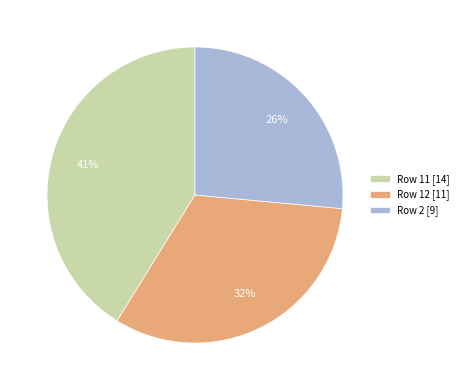

How many slices are in this pie chart?

3